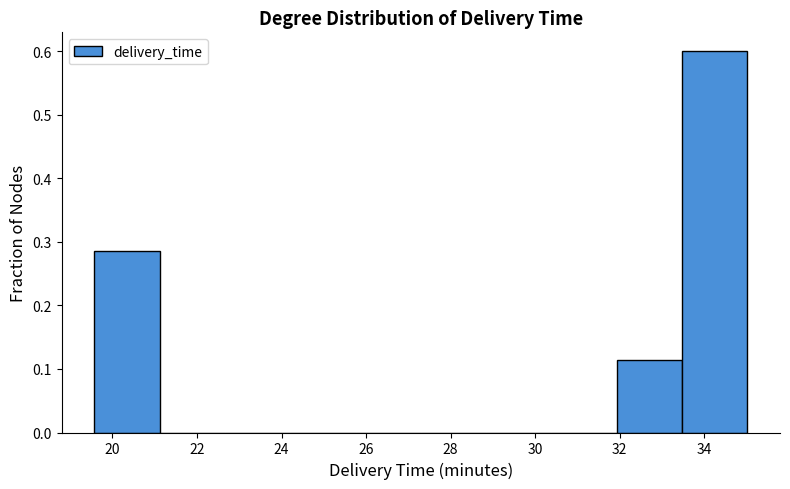

Reading left to right, transcribe this chart: for each bar, give the range it covers on the x-axis and its height. Neither the bar edges nor the heights are printed on the chart, so give them approximately, as read against the axes.

19.6 to 21.2: 0.29
21.2 to 22.6: 0
22.6 to 24.2: 0
24.2 to 25.8: 0
25.8 to 27.2: 0
27.2 to 28.8: 0
28.8 to 30.4: 0
30.4 to 32.0: 0
32.0 to 33.4: 0.11
33.4 to 35.0: 0.60